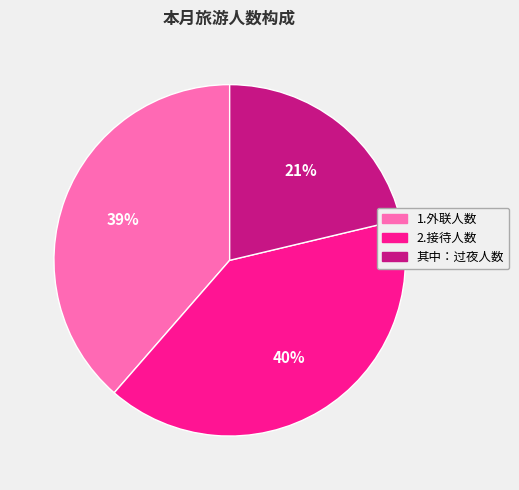

Combined, do 其中：过夜人数 and 1.外联人数 account for over 50%?

Yes